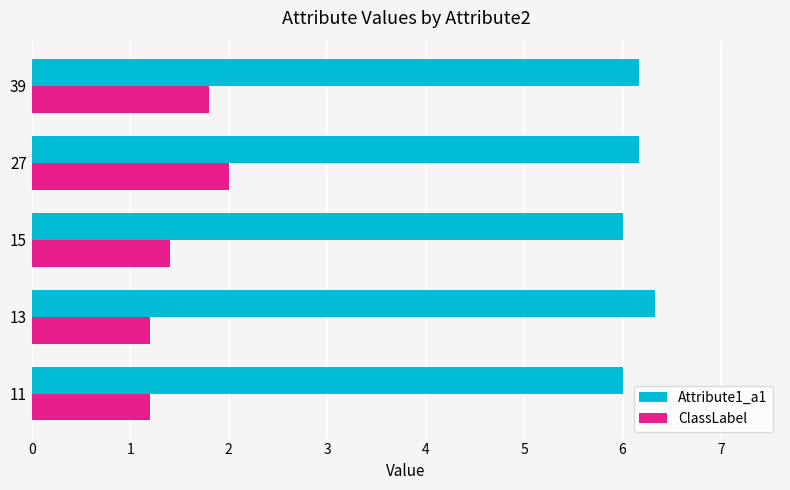

What are all the series names shown in the legend?

Attribute1_a1, ClassLabel